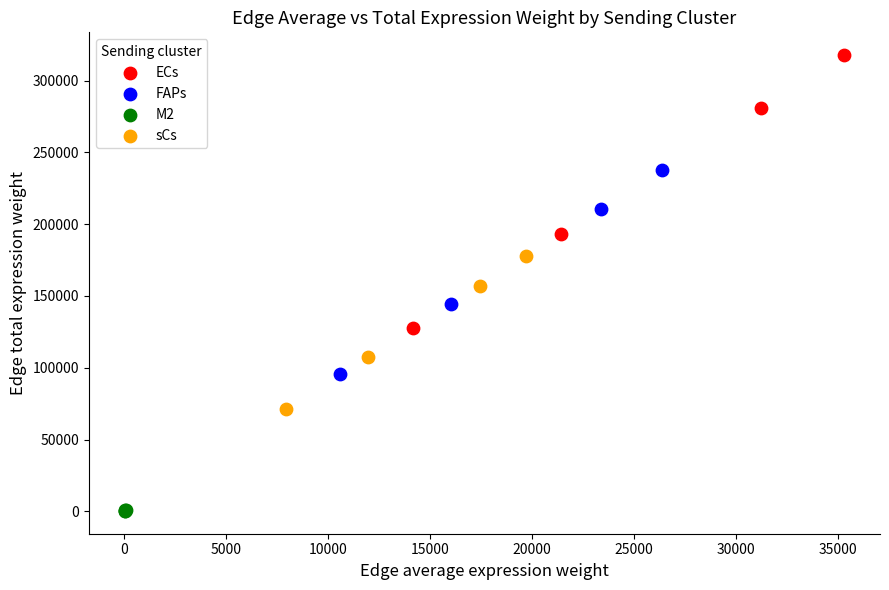

Which series reaches the maximum Y coordinate?

ECs